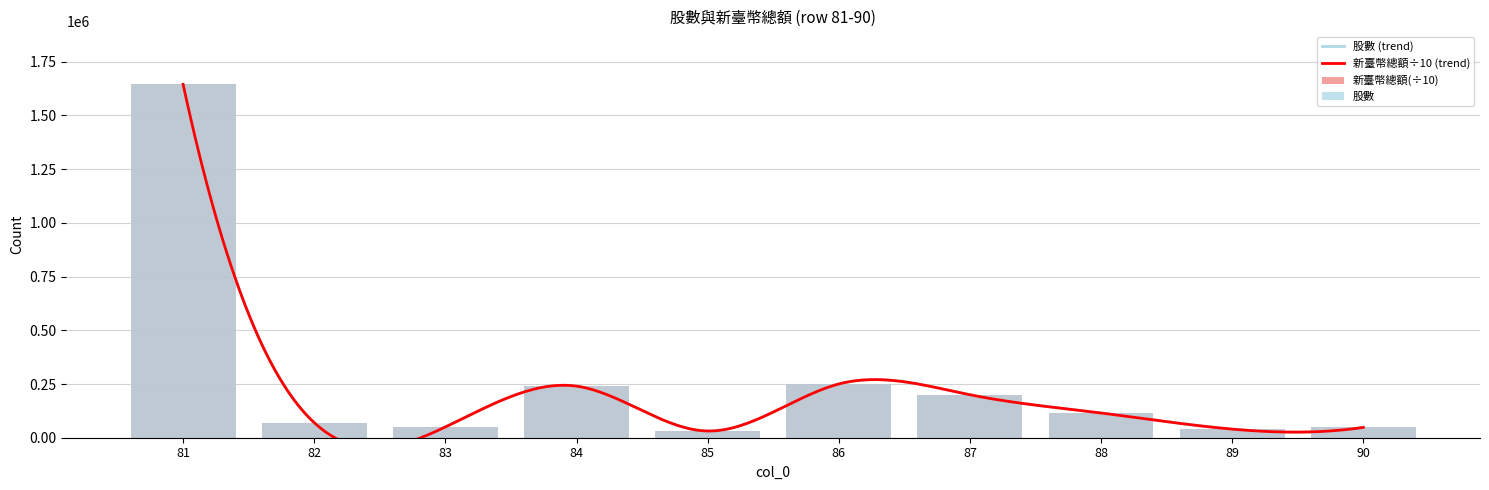

The 股數 series shows 40000 at 89. True or false?

True